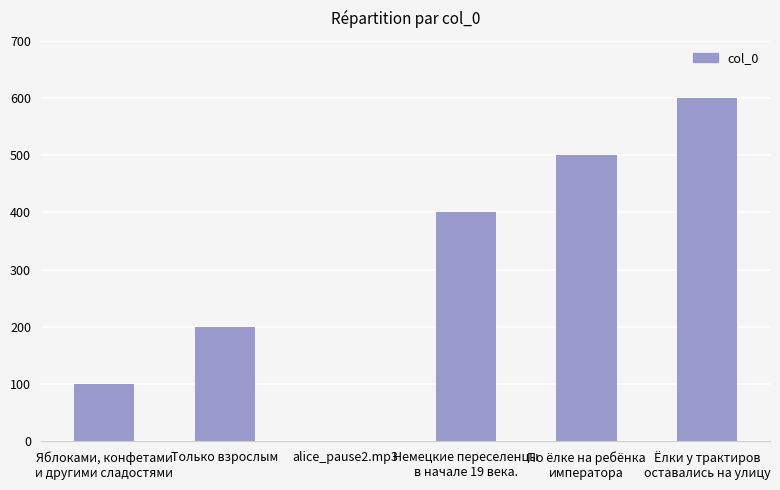

What is the sum of the values at Ёлки у трактиров
оставались на улицу and Яблоками, конфетами
и другими сладостями?

700